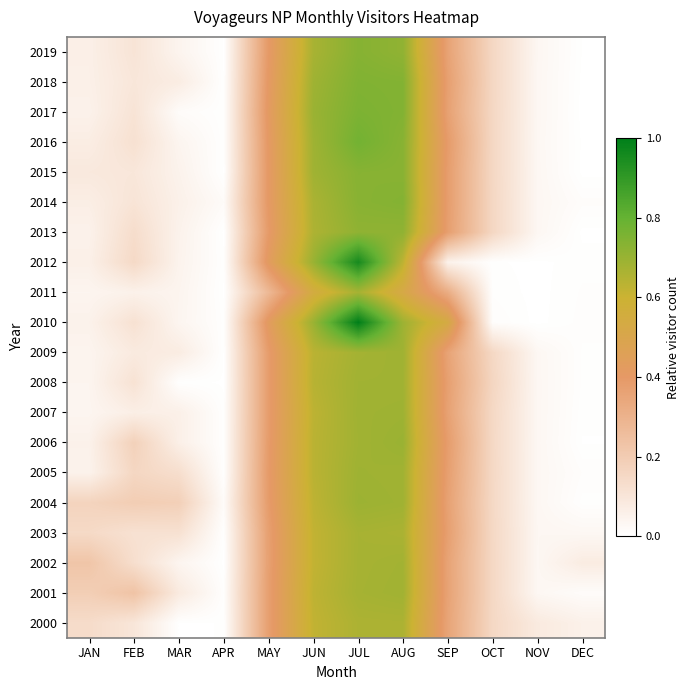

At which category does the chart reach its peak across all series?

JUL